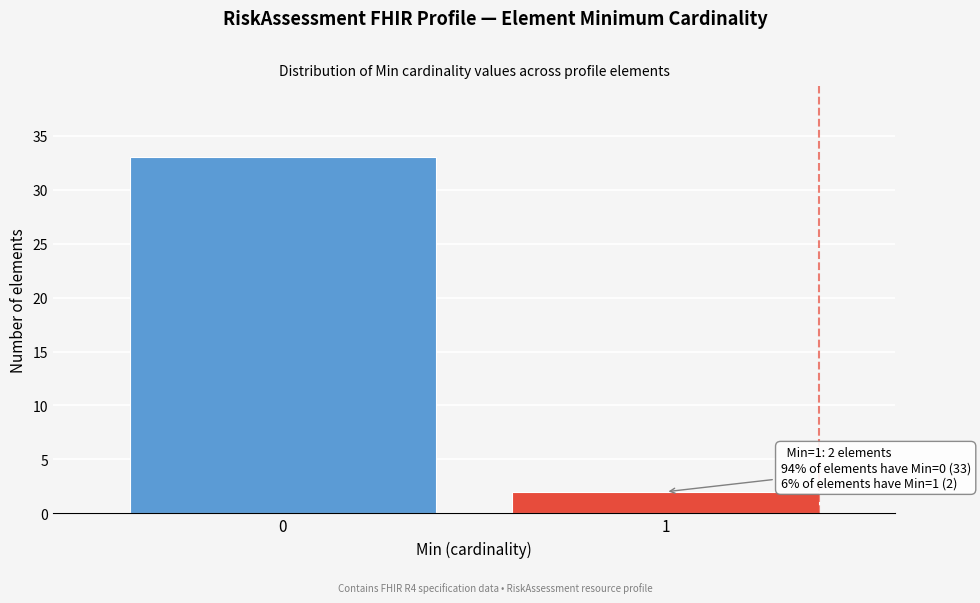

Reading left to right, what are all the values shown in this chart?

33	2